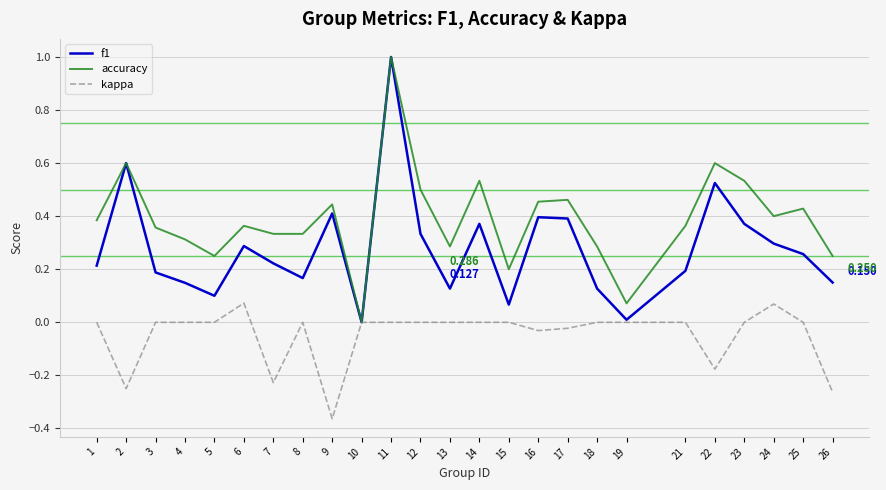

Which series has the largest total across all categories?

accuracy